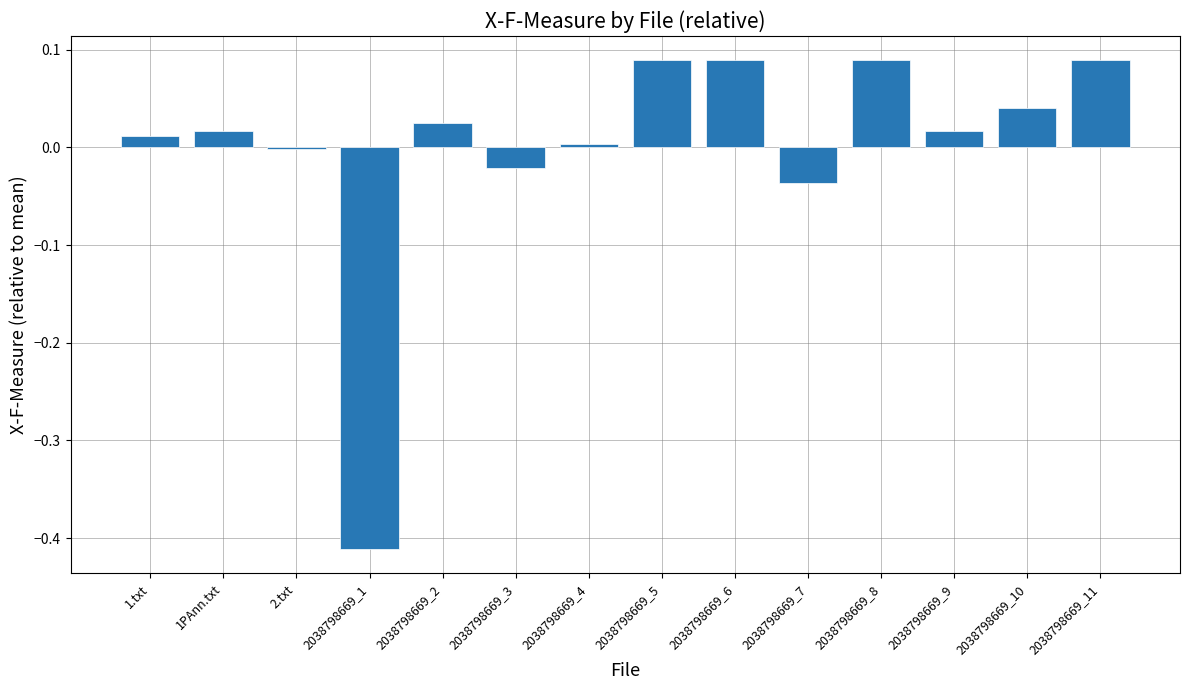

How many distinct data groups are displayed?

1